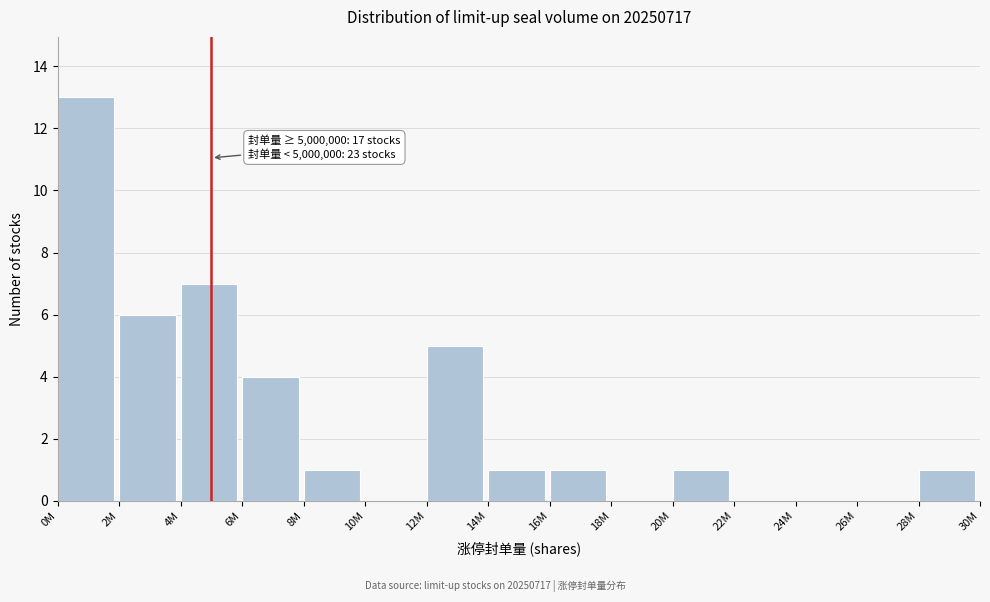

Reading right to left, extract all data points from this chart.

28M=1	26M=0	24M=0	22M=0	20M=1	18M=0	16M=1	14M=1	12M=5	10M=0	8M=1	6M=4	4M=7	2M=6	0M=13